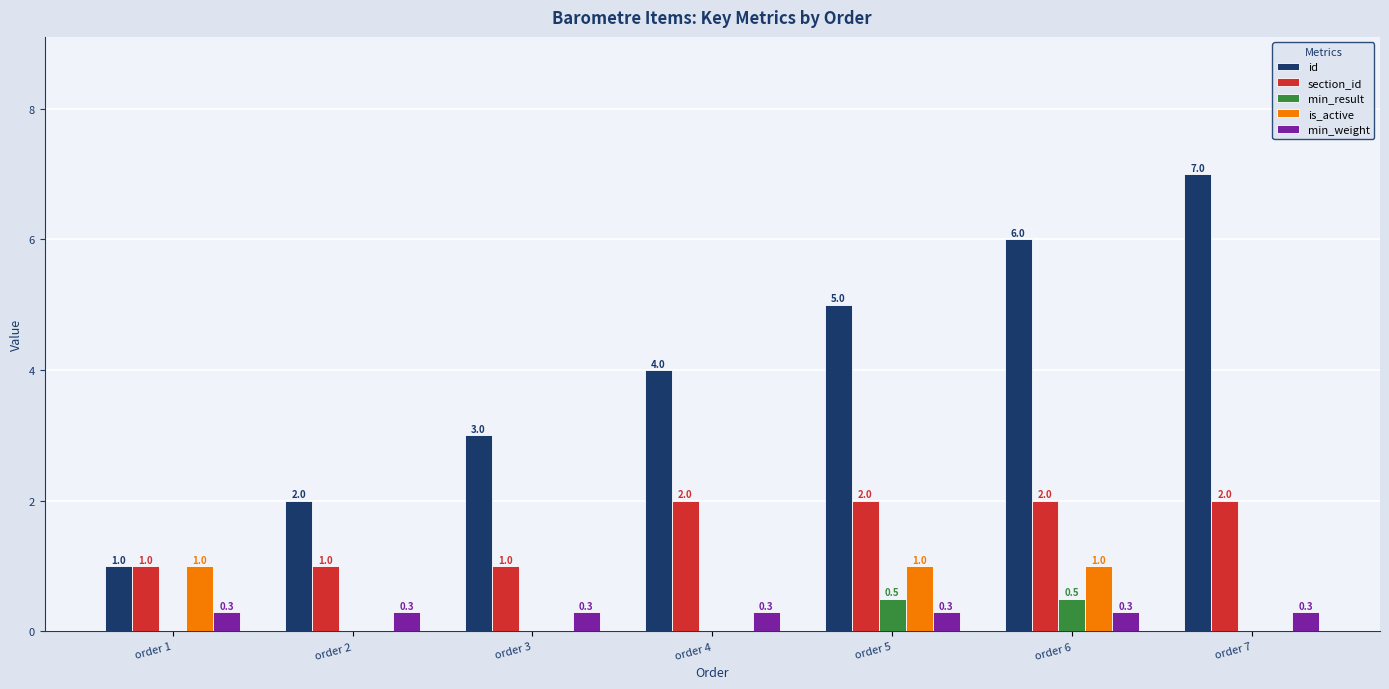

The min_result series shows 0.2 at order 5. True or false?

False